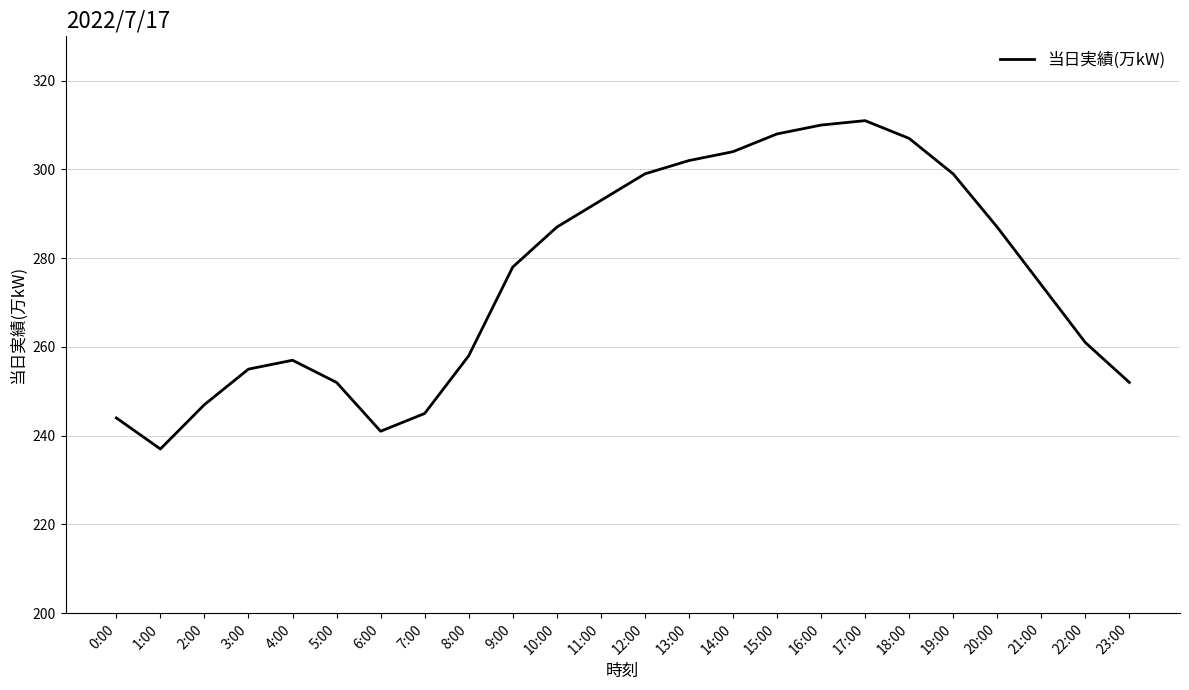

The value at 3:00 is 414. True or false?

False